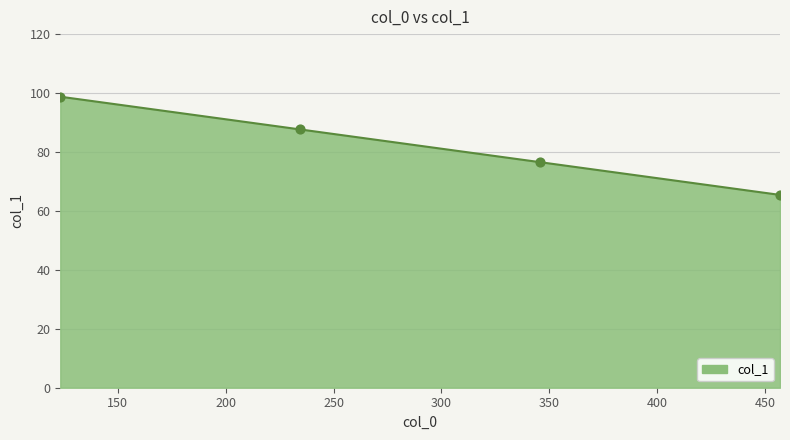

What is the minimum value shown in the chart?

65.4